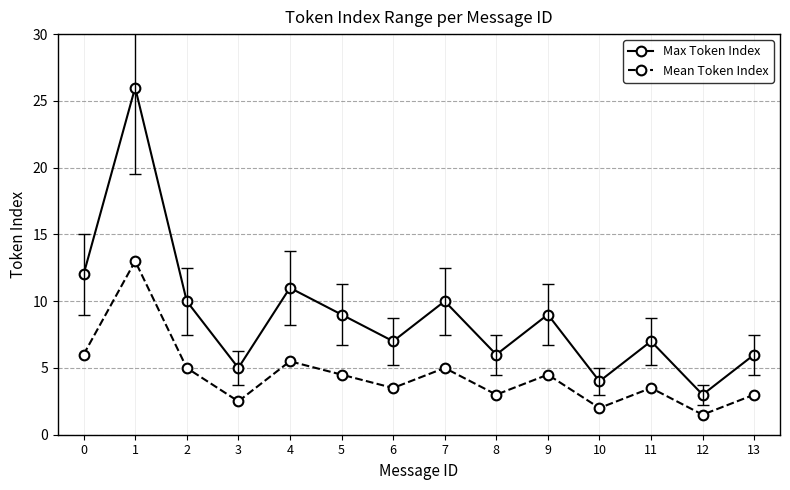

List the series in order of their peak value, lowest first.

Mean Token Index, Max Token Index